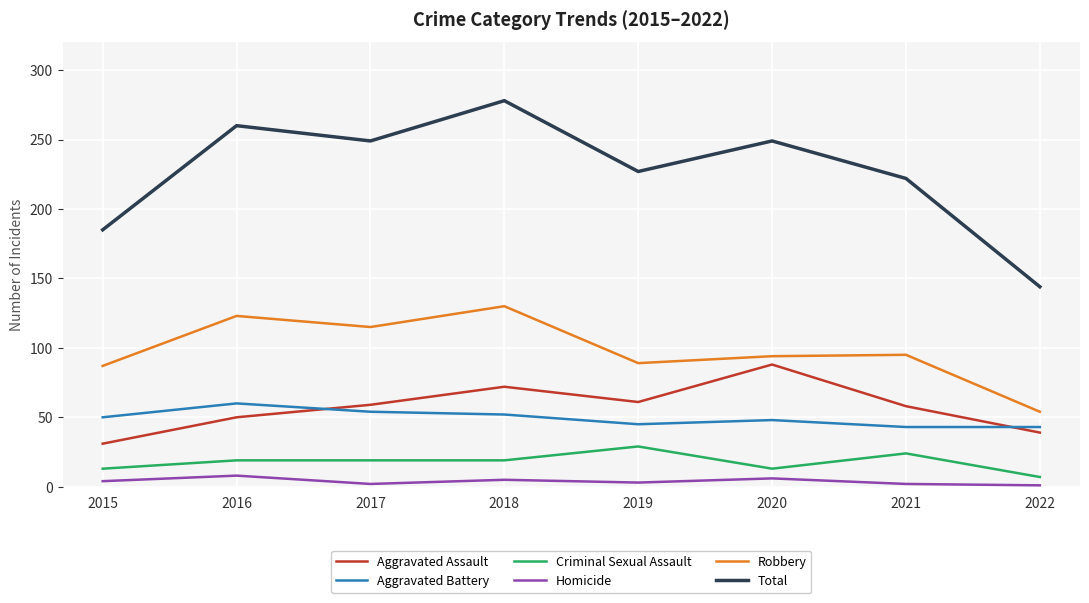

Which series changed the most between 2018 and 2021?

Total